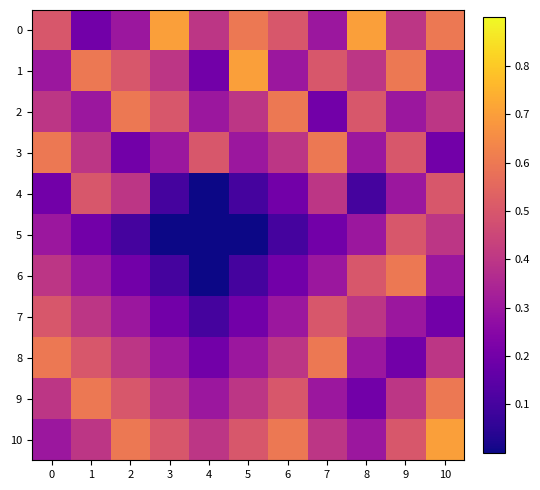

At how many categories does at least one series exceed 0?

11